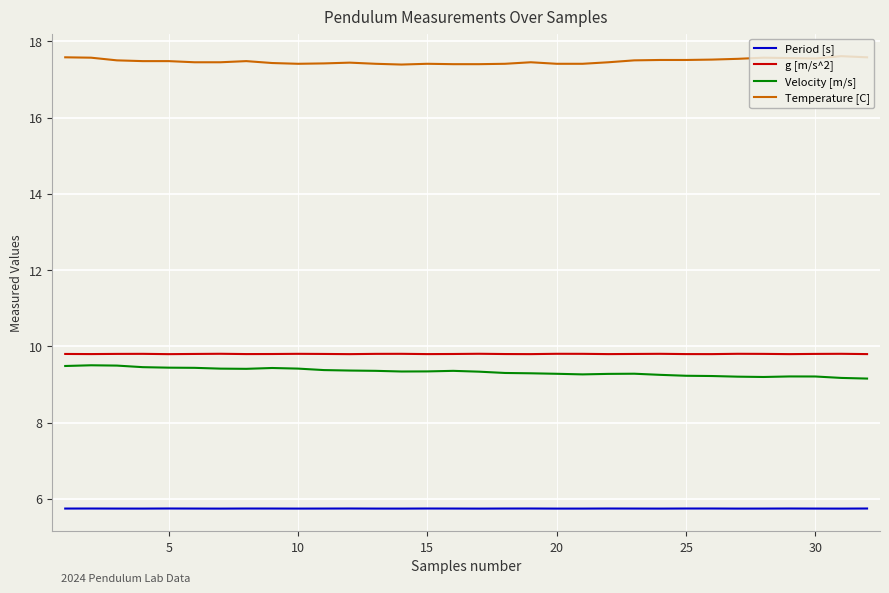

What is the minimum value shown in the chart?

5.7